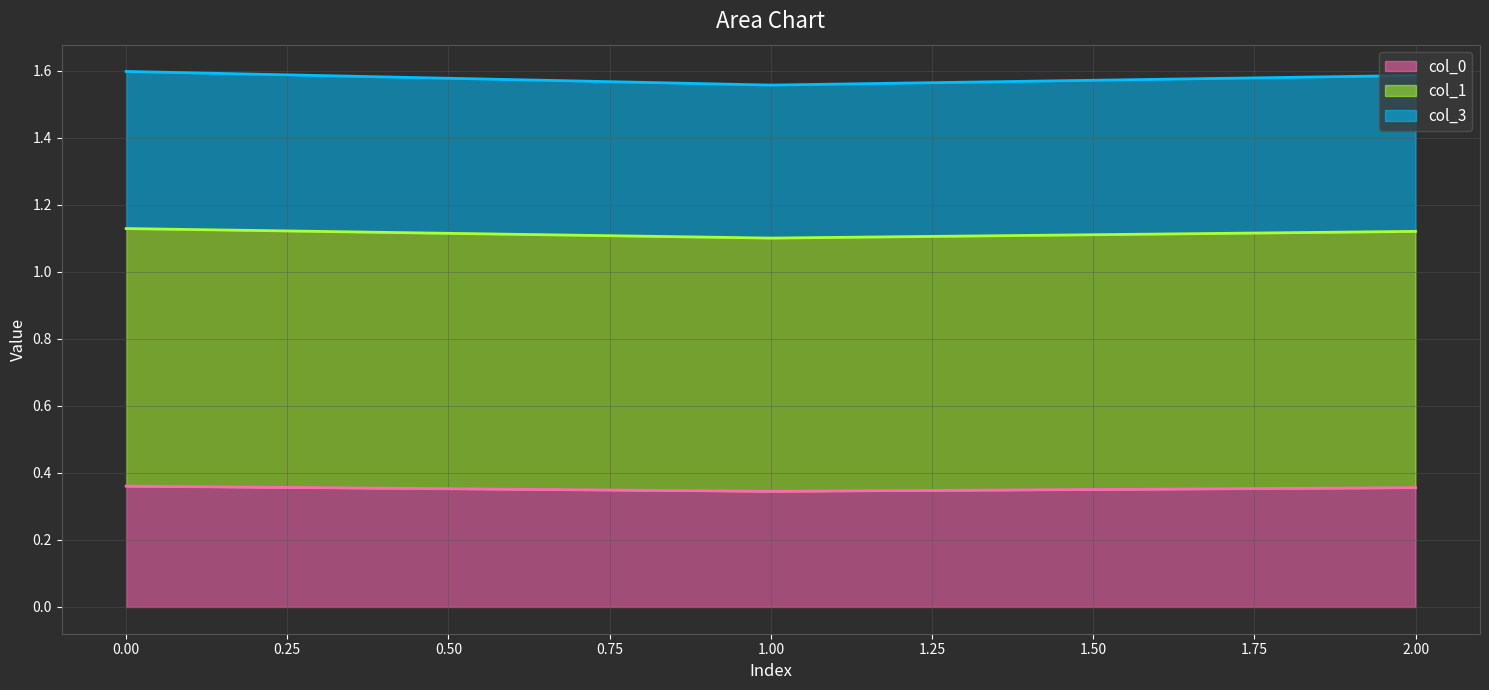

True or false: col_0 has a value of 0.5 at 0.

False